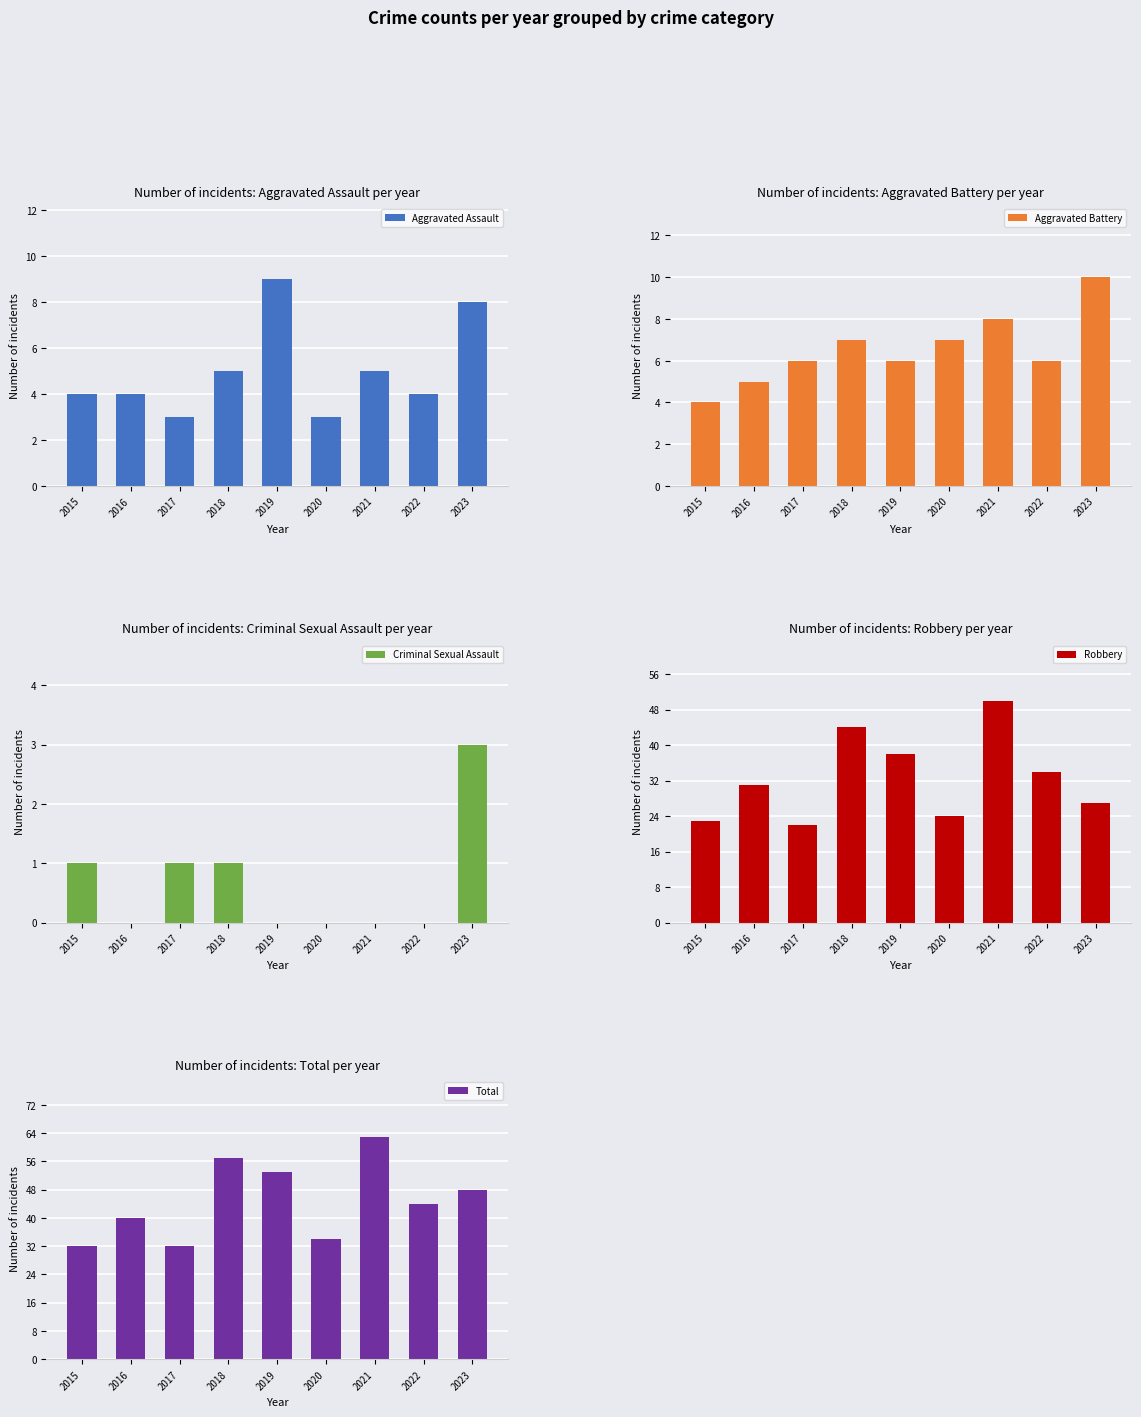

At which label is Aggravated Assault closest to 6?

2018